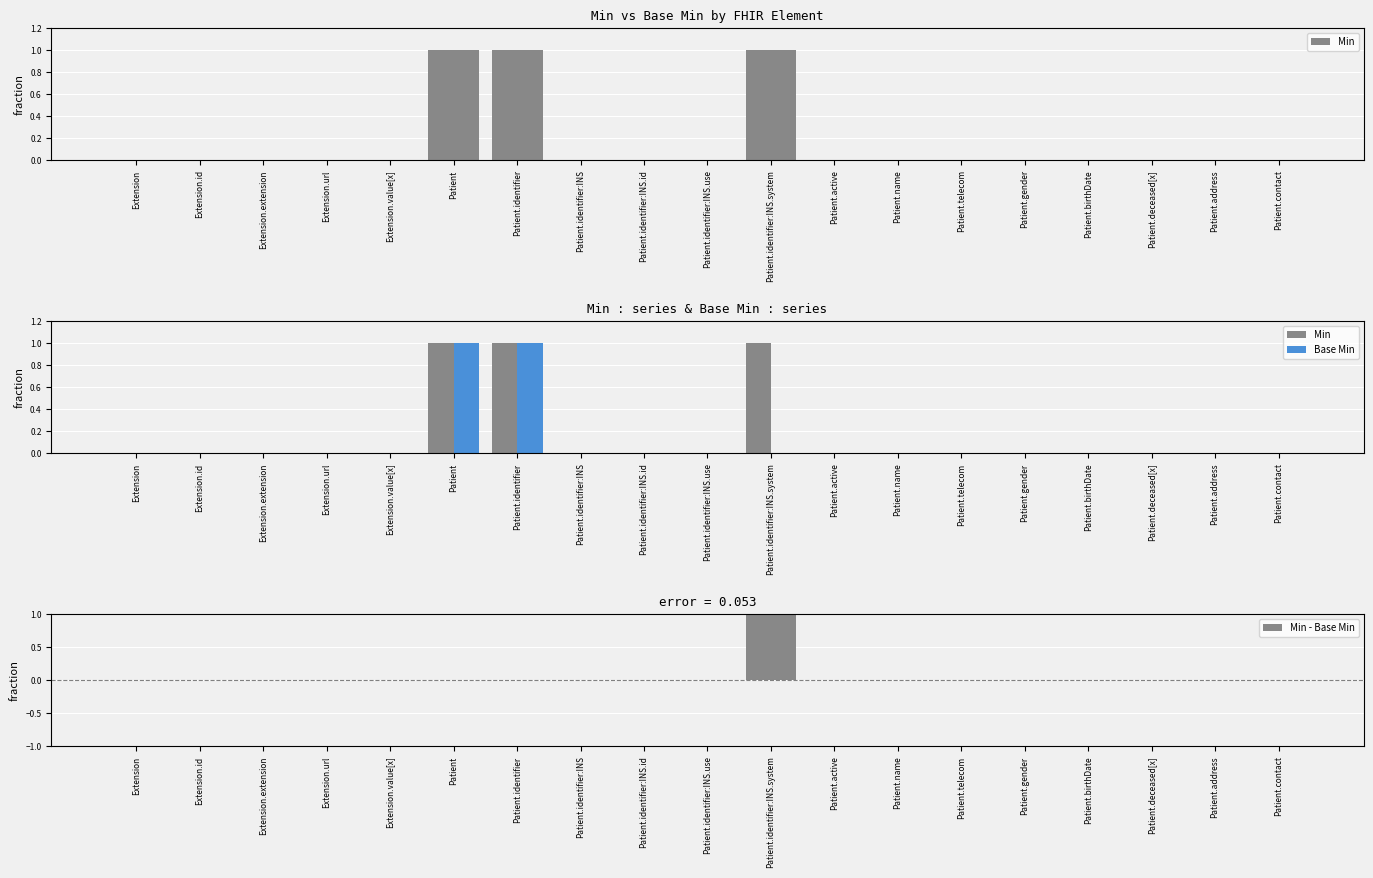

Which series changed the most between Extension.extension and Patient?

Min